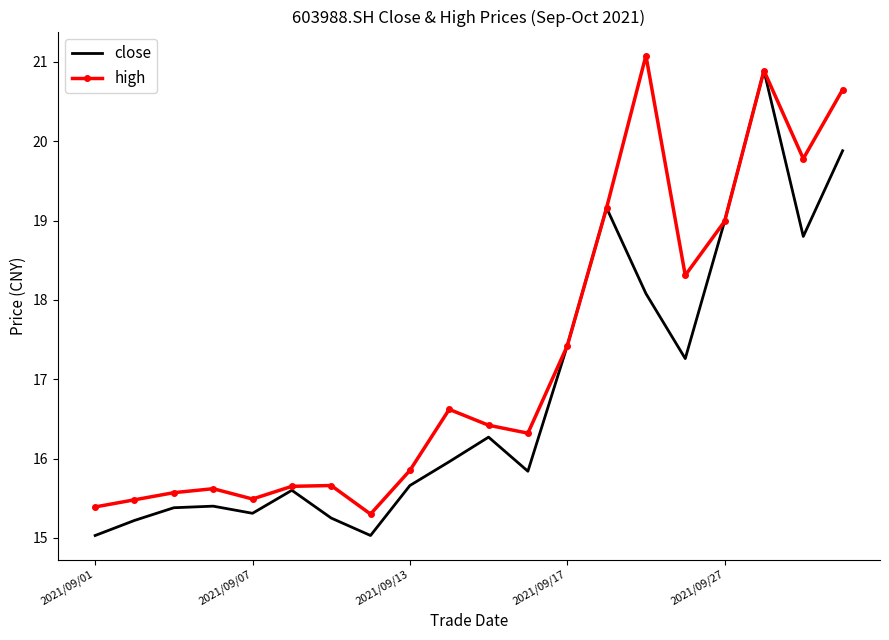

What is the smallest value displayed?

15.0